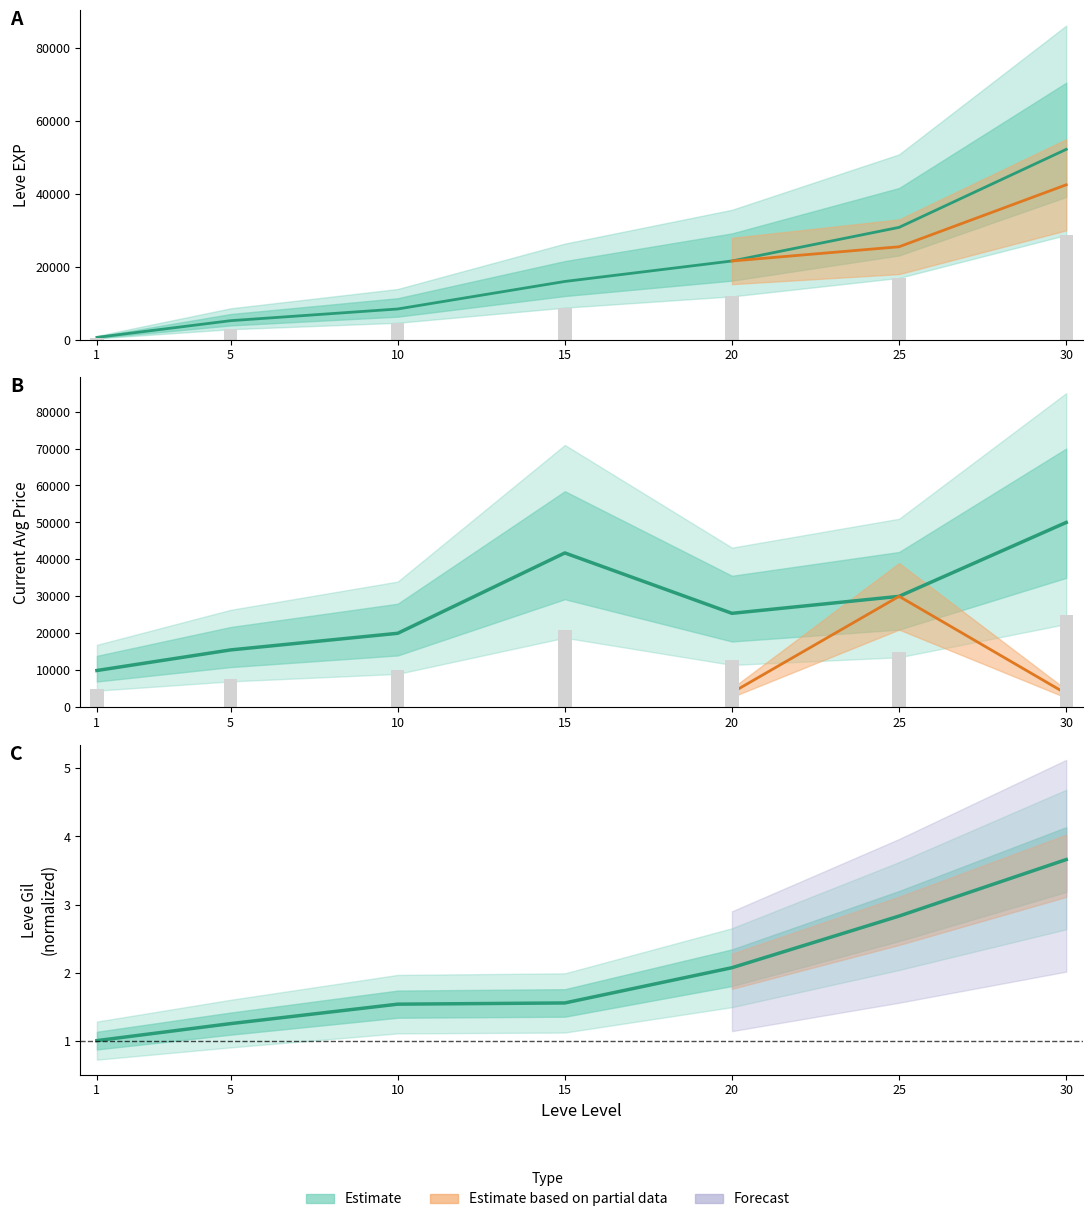

Reading left to right, what are all the values shown in this chart?

Leve EXP: 630.0	5220.0	8430.0	15980.0	21600.0	30820.0	52220.0
Leve Gil: 1.0	1.2	1.5	1.6	2.1	2.8	3.7
currentAveragePrice: 9928.0	15500.0	20000.0	41750.0	25404.0	30000.0	50000.0